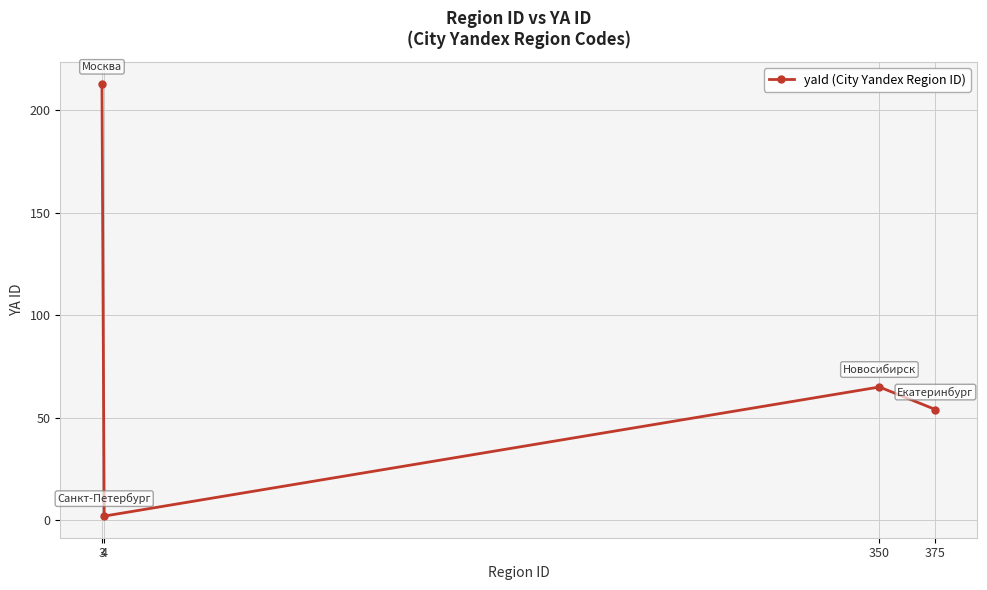

Rank the categories by value from highest to lowest.

3, 350, 375, 4